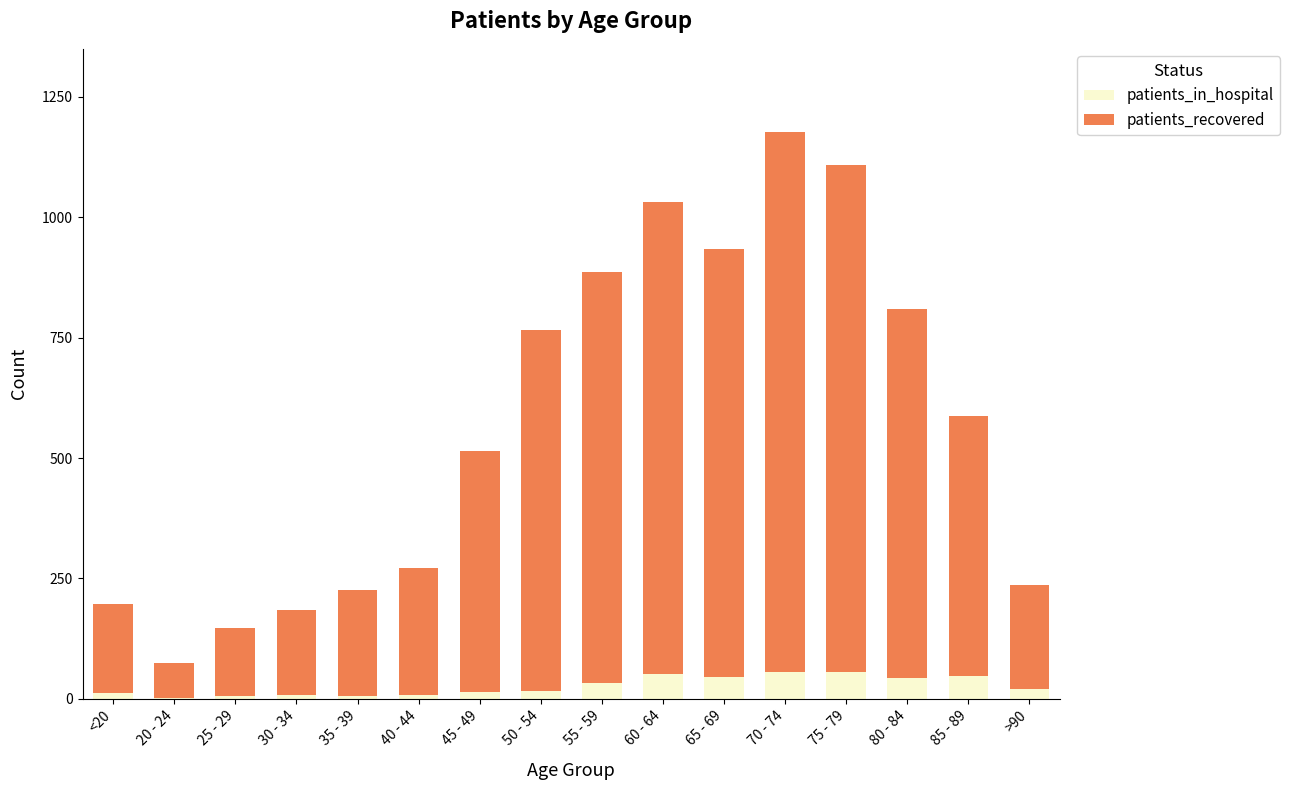

Are the bars horizontal?

No